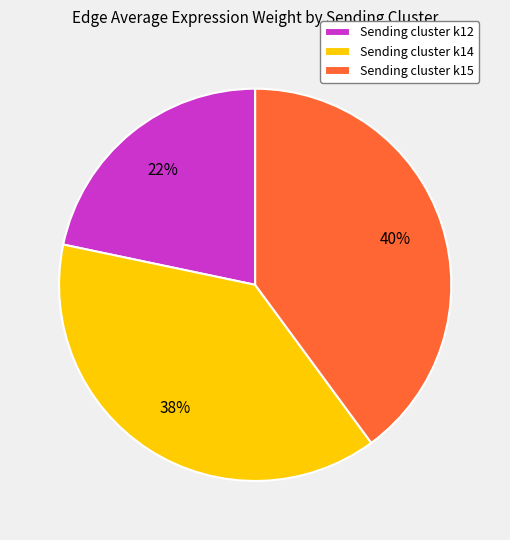

Does Sending cluster k15 account for over 50% of the chart?

No